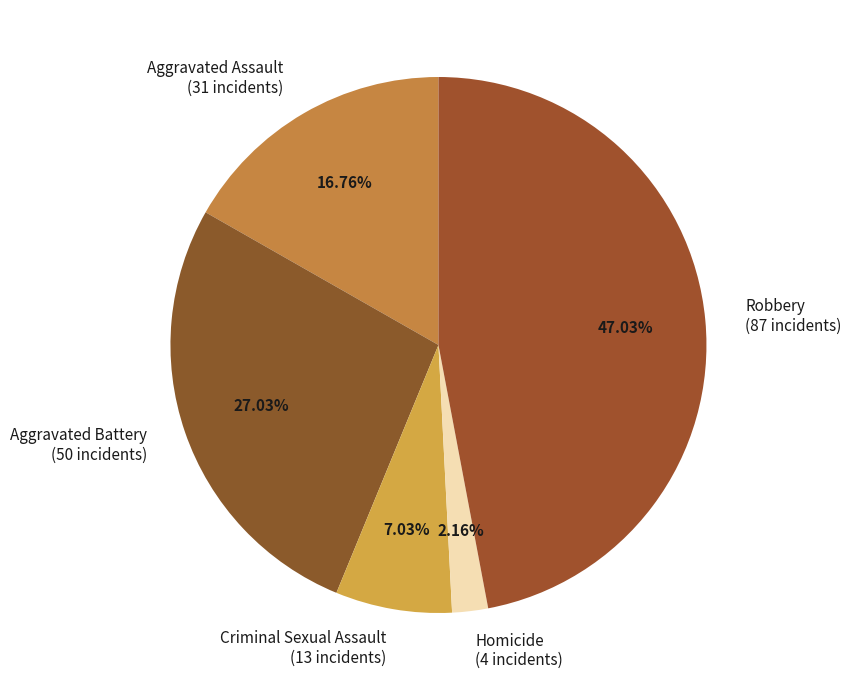

Rank the categories by value from highest to lowest.

Robbery, Aggravated Battery, Aggravated Assault, Criminal Sexual Assault, Homicide